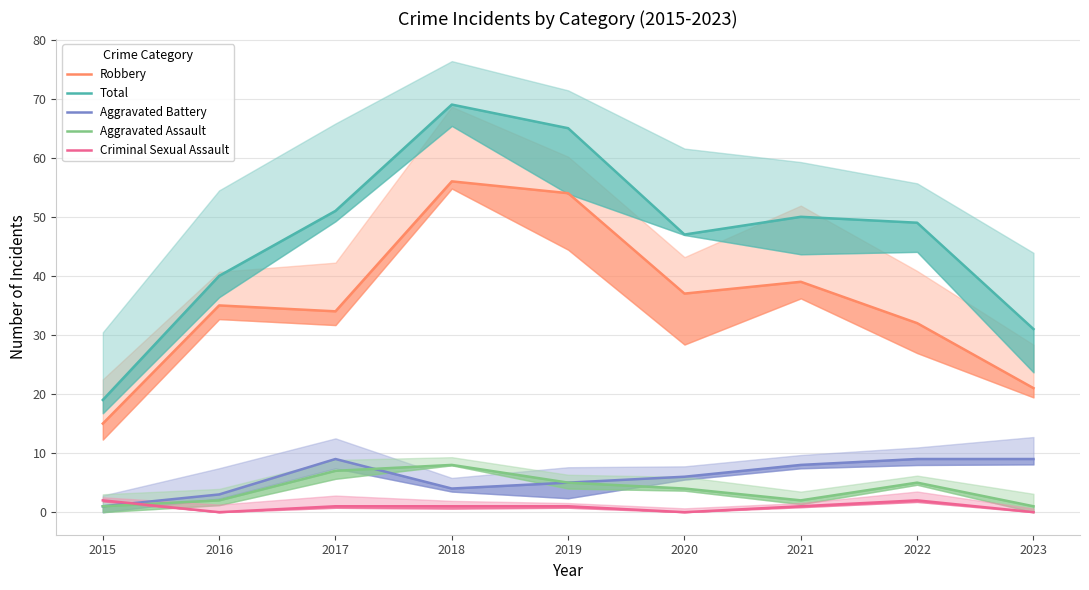

How many data points in Robbery are less than 35?

4